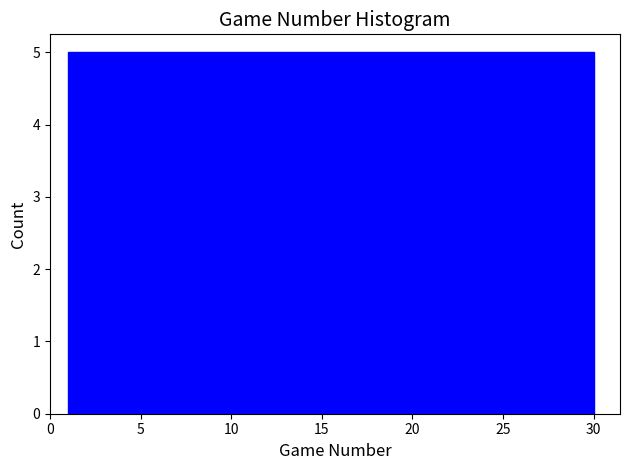

How tall is the bar that spans 25.0 to 30.0 on the x-axis? Neither the bar edges nor the heights are printed on the chart, so give them approximately, as read against the axes.

5